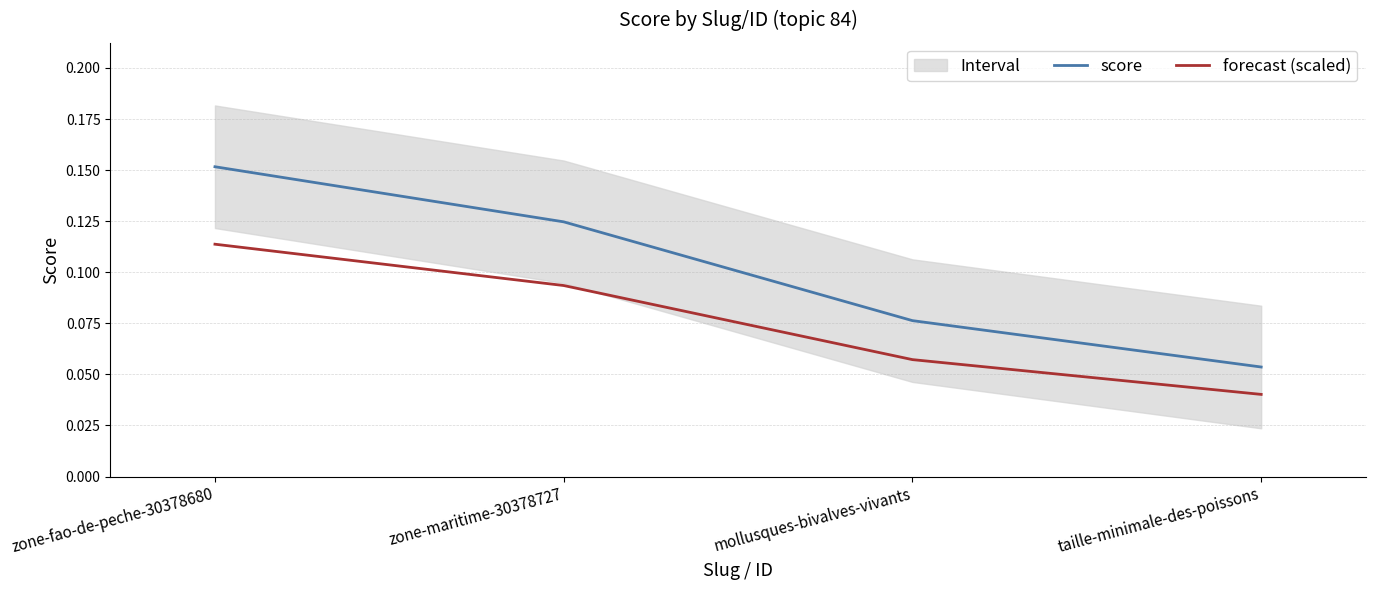

At how many categories does at least one series exceed 0?

4